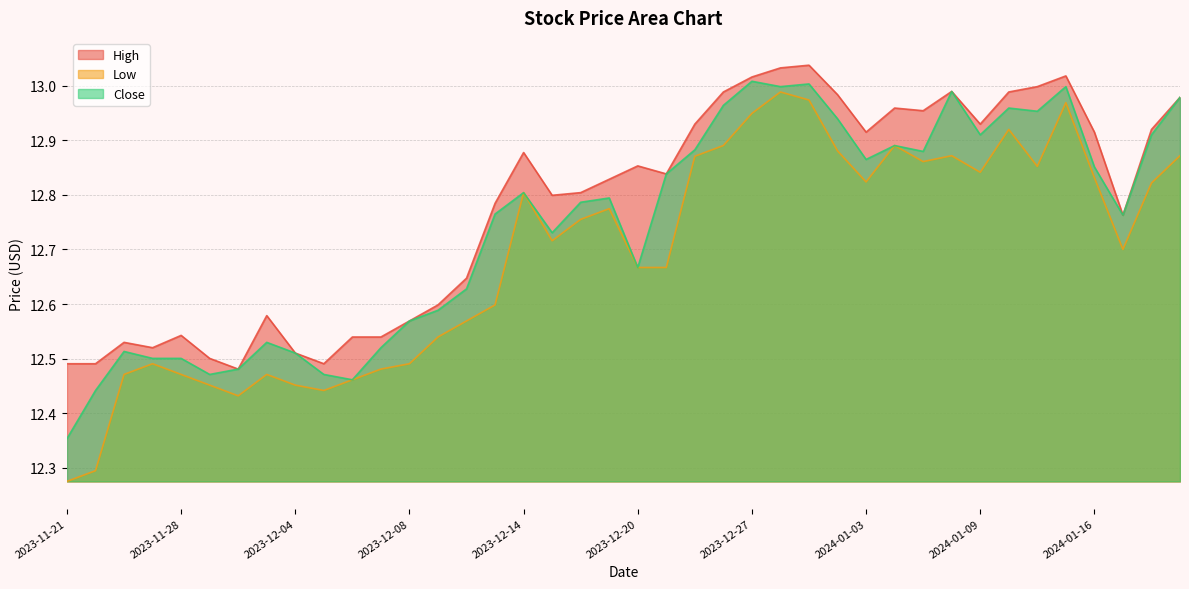

True or false: Close and High cross at least once.

False